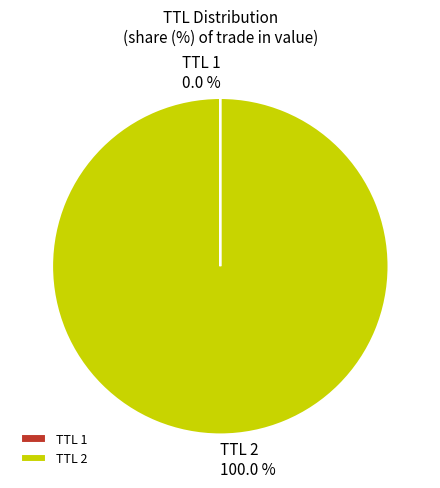

What is the majority slice?

TTL 2